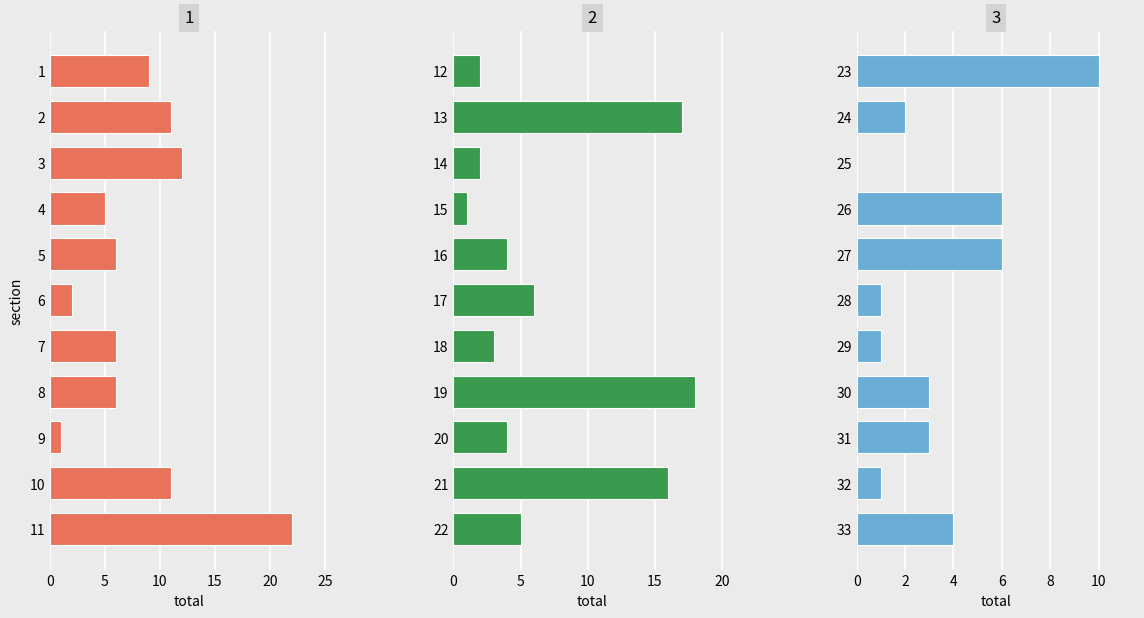

At which label does 1 first exceed 1?

1